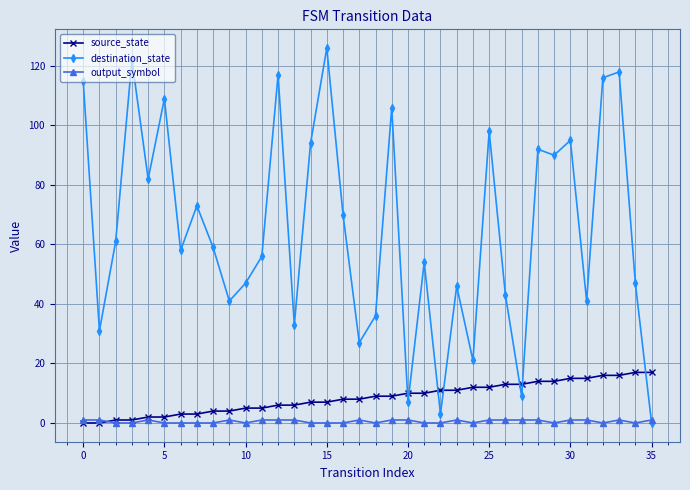

How many series are shown in this chart?

3